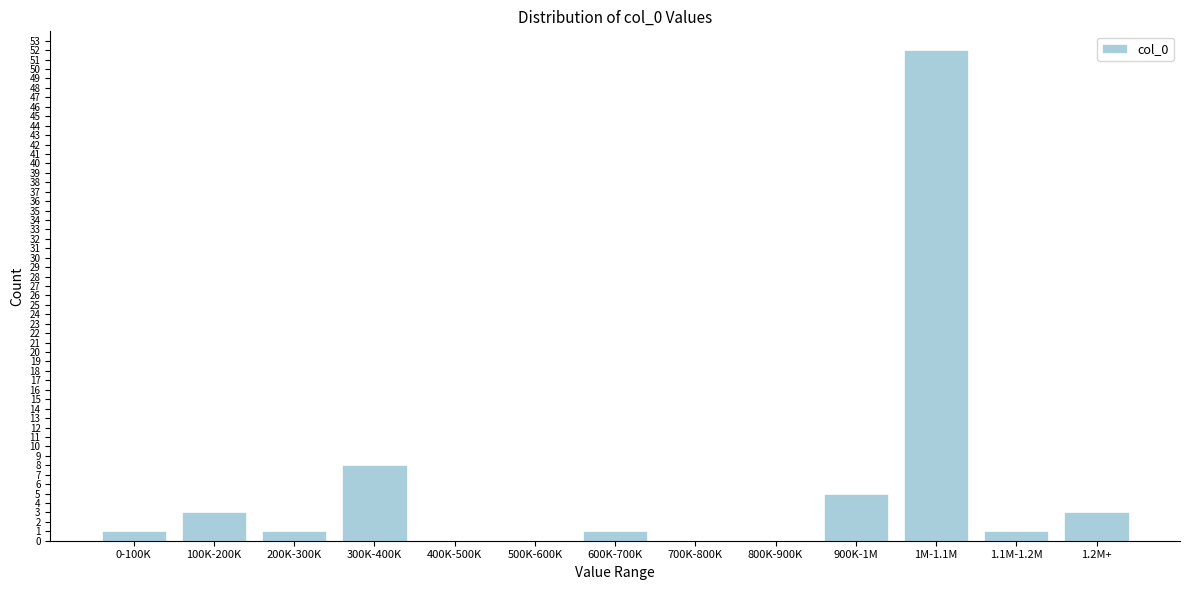

Reading left to right, what are all the values shown in this chart?

0-100K=1	100K-200K=3	200K-300K=1	300K-400K=8	400K-500K=0	500K-600K=0	600K-700K=1	700K-800K=0	800K-900K=0	900K-1M=5	1M-1.1M=52	1.1M-1.2M=1	1.2M+=3